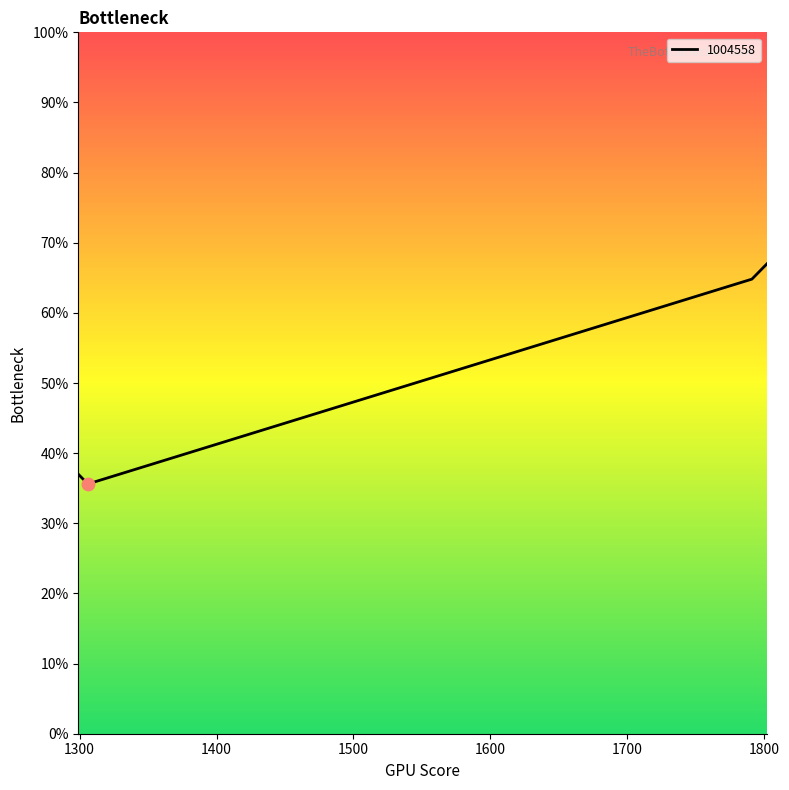

What is the change in value from 1796 to 1798?

+0.4